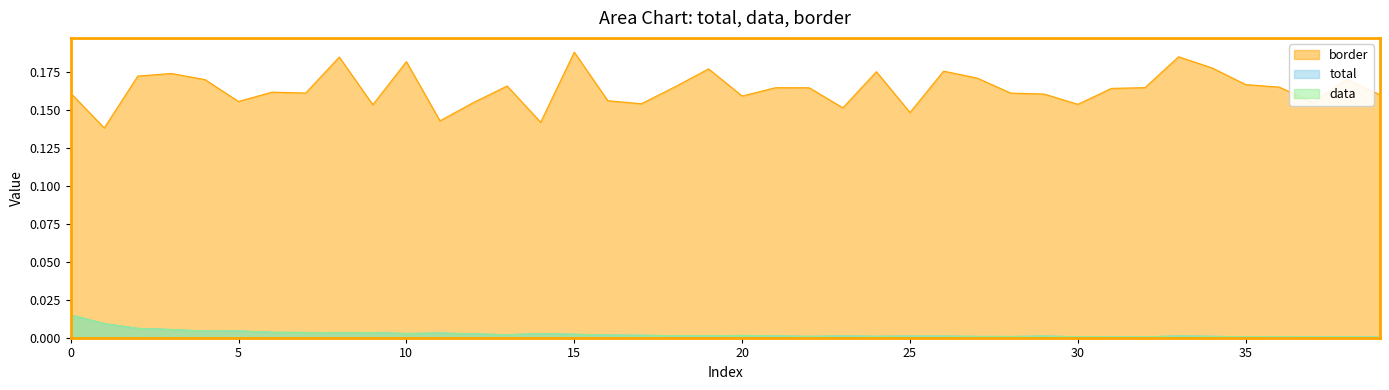

The border series shows 0.2 at 21. True or false?

True